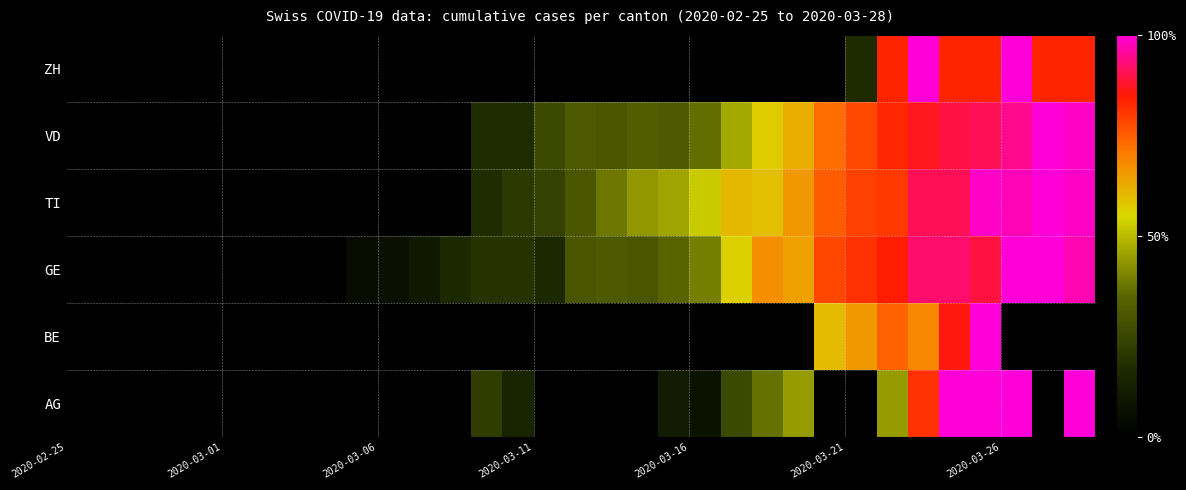

True or false: the data shows 0.5 at 2020-03-11.

False